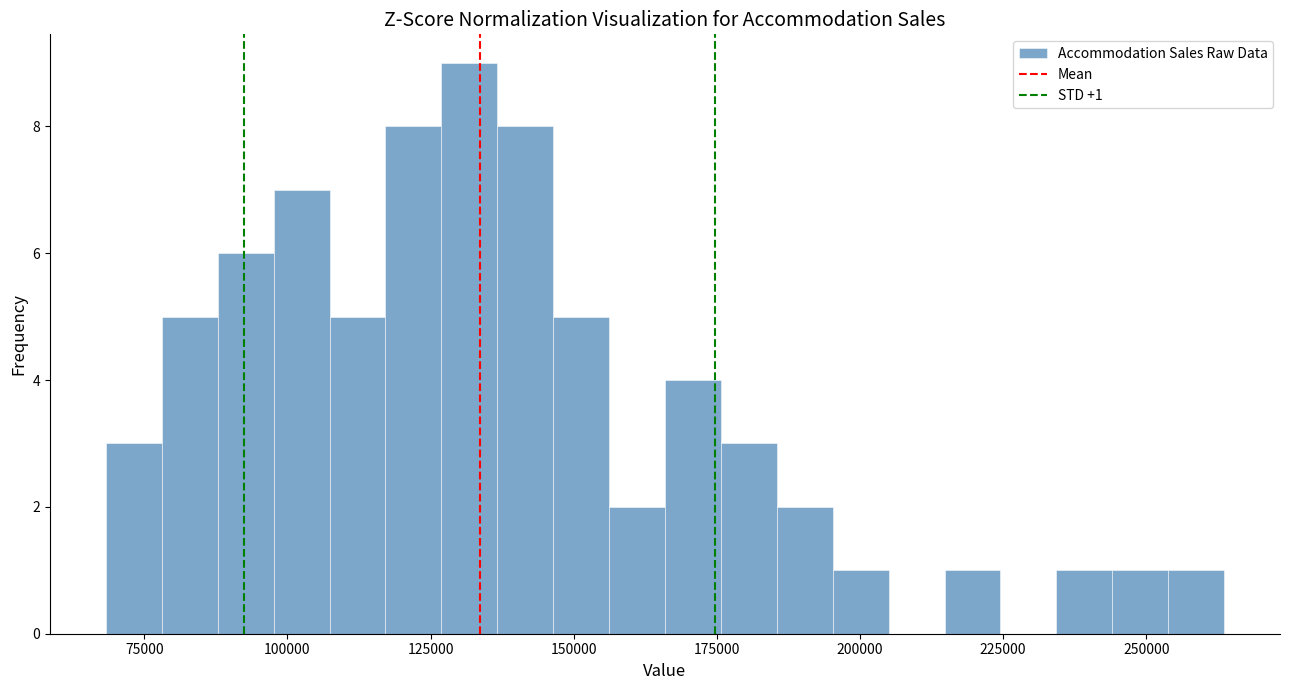

Read against the x-axis, roughly where is the centre of the tallest bar?

130000